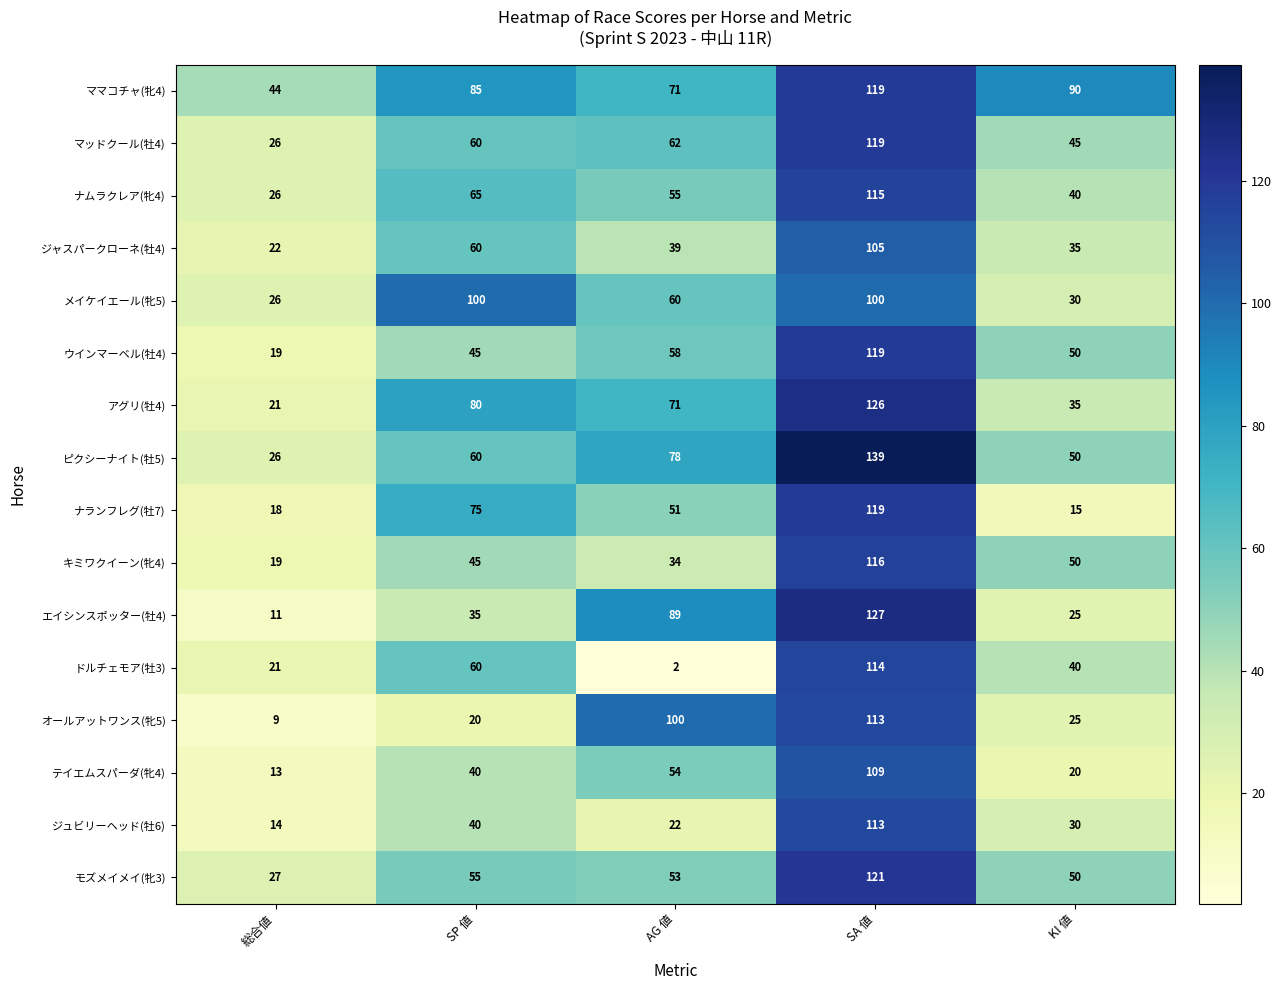

What is the total value across all series at AG 値?

899